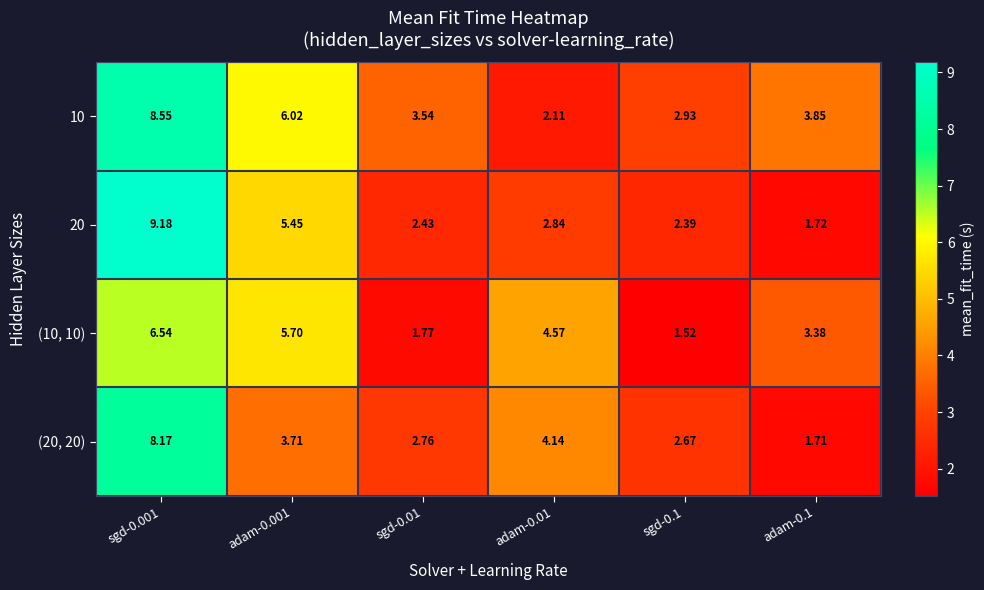

What is the maximum value shown in the chart?

9.2